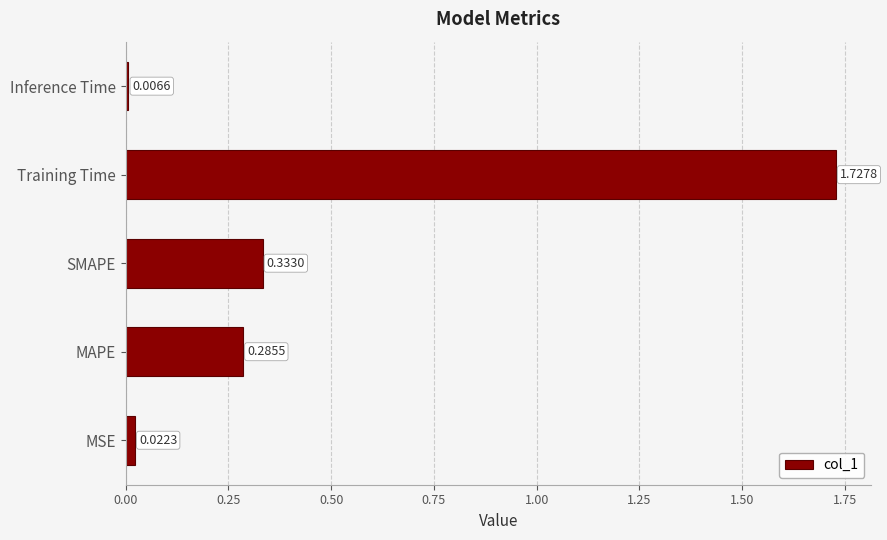

What is the average value?

0.5